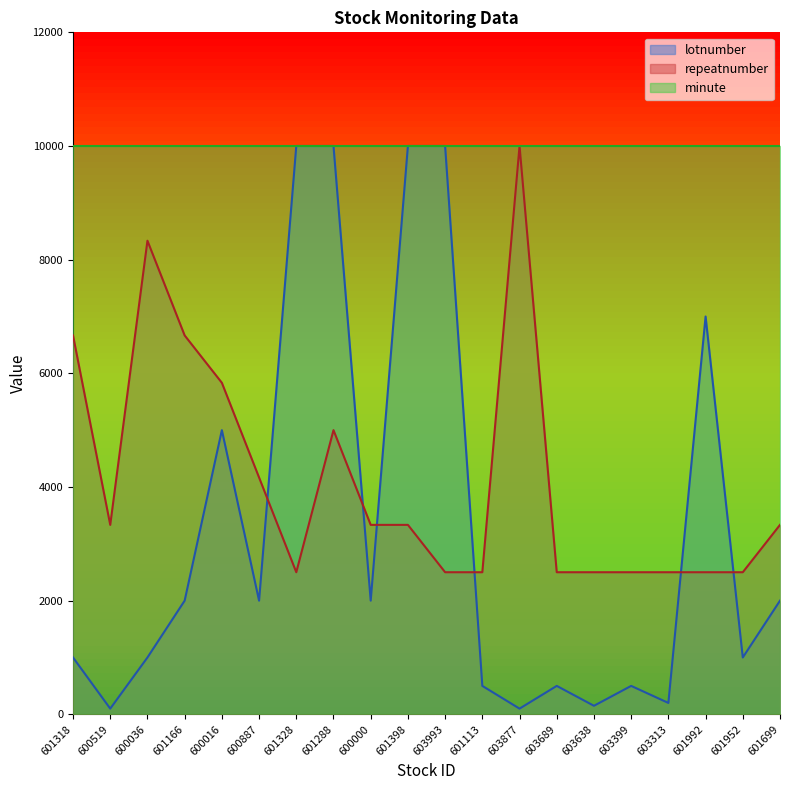

Reading left to right, what are all the values shown in this chart?

lotnumber: 601318=1000.0	600519=100.0	600036=1000.0	601166=2000.0	600016=5000.0	600887=2000.0	601328=10000.0	601288=10000.0	600000=2000.0	601398=10000.0	603993=10000.0	601113=500.0	603877=100.0	603689=500.0	603638=150.0	603399=500.0	603313=200.0	601992=7000.0	601952=1000.0	601699=2000.0
repeatnumber: 601318=6666.7	600519=3333.3	600036=8333.3	601166=6666.7	600016=5833.3	600887=4166.7	601328=2500.0	601288=5000.0	600000=3333.3	601398=3333.3	603993=2500.0	601113=2500.0	603877=10000.0	603689=2500.0	603638=2500.0	603399=2500.0	603313=2500.0	601992=2500.0	601952=2500.0	601699=3333.3